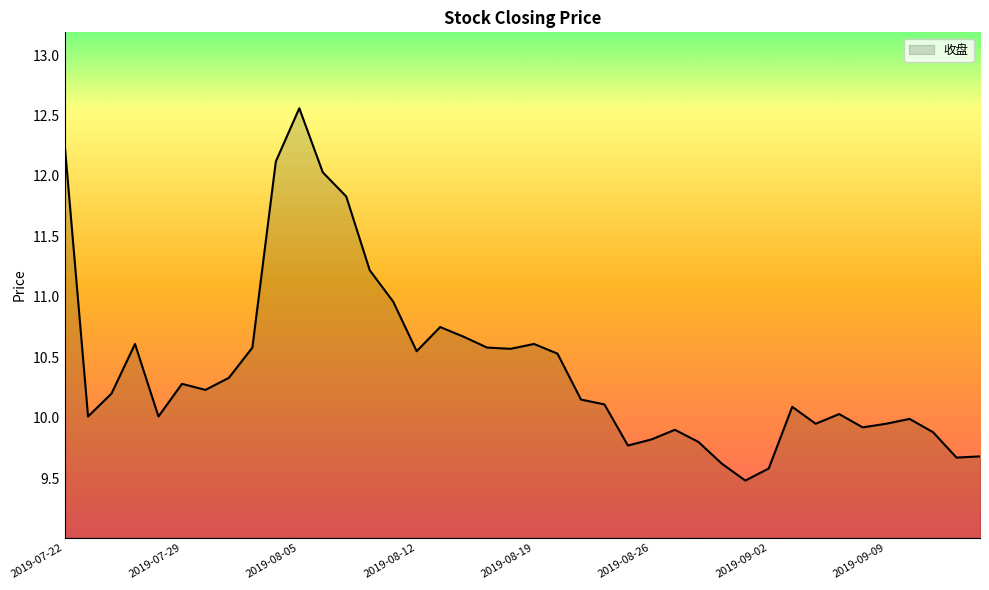

What is the smallest value displayed?

9.5